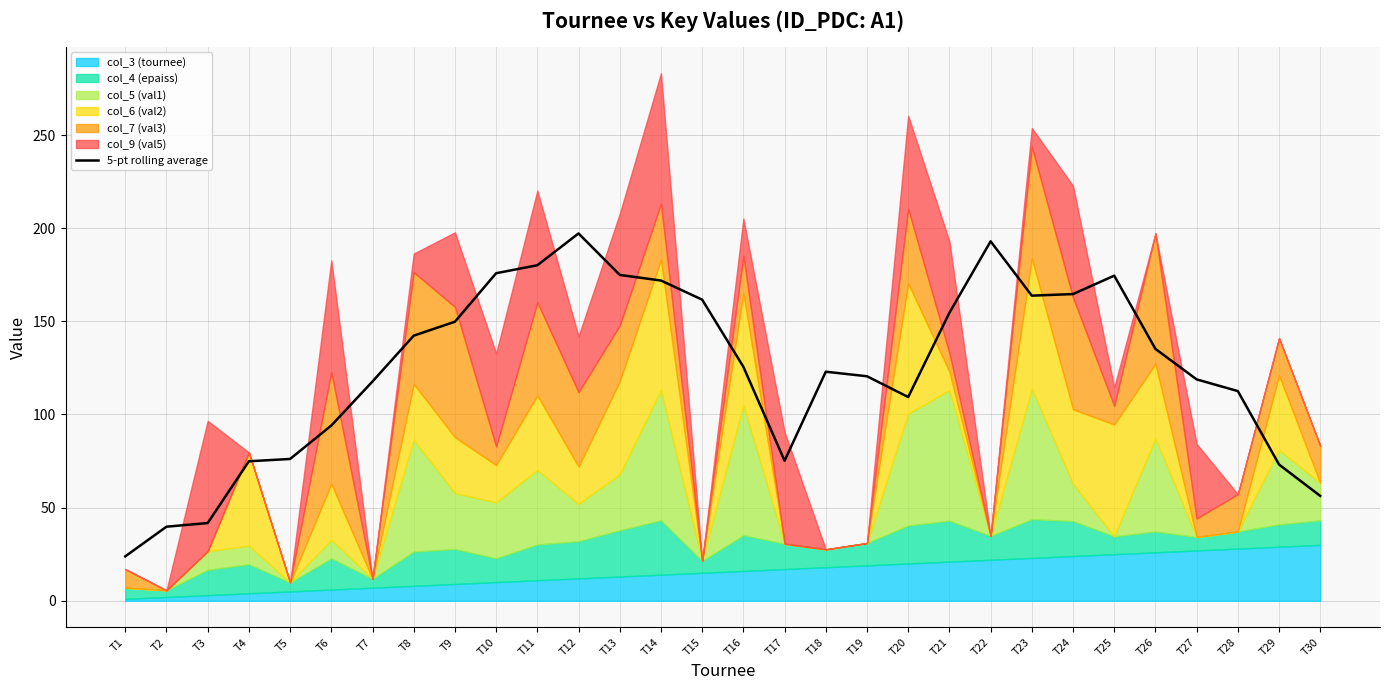

What is the sum of the values at T24 and T15?

326.3